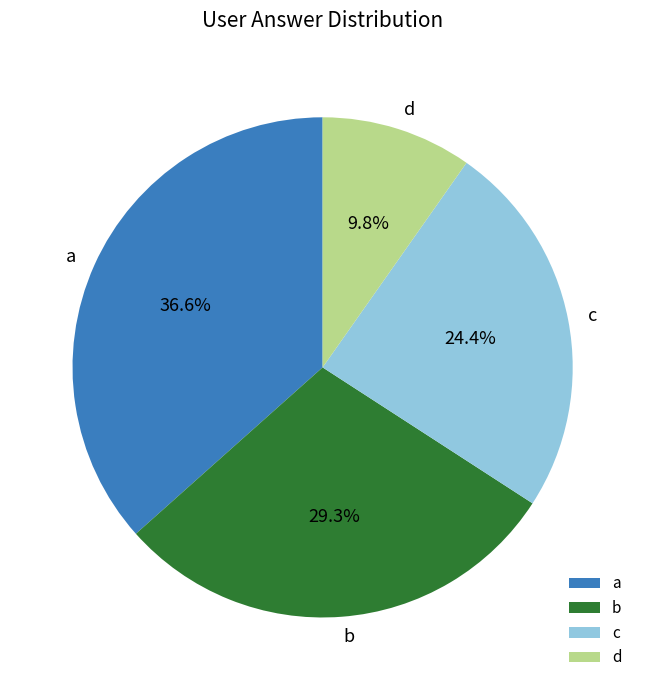

Which slice is the largest?

a